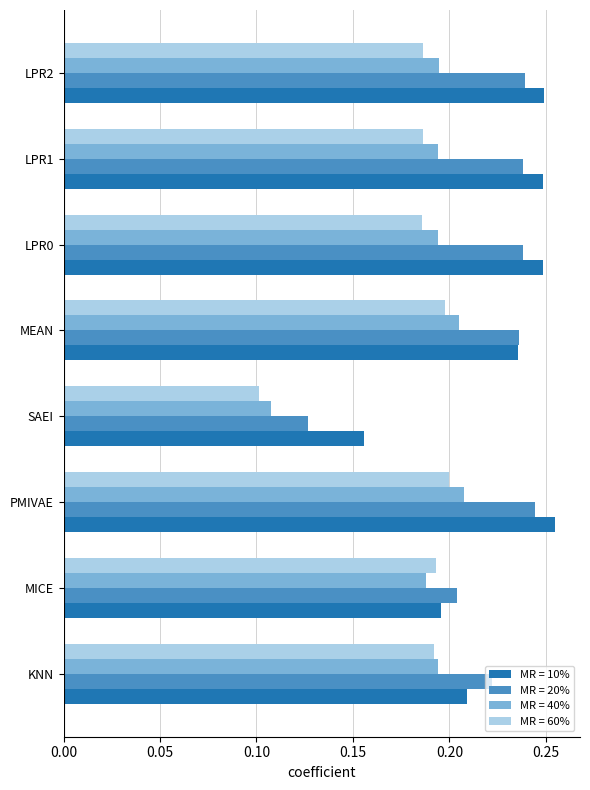

Which category has the lowest value across all series?

SAEI